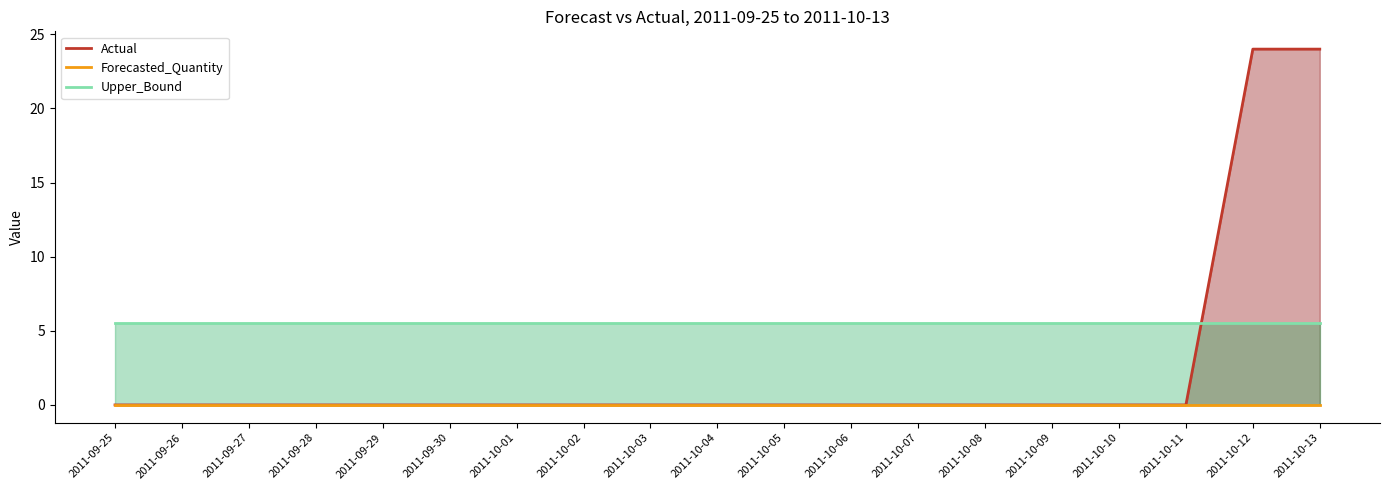

Reading right to left, list all the values displayed in this chart.

Actual: 24.0	24.0	0.0	0.0	0.0	0.0	0.0	0.0	0.0	0.0	0.0	0.0	0.0	0.0	0.0	0.0	0.0	0.0	0.0
Forecasted_Quantity: 0.0	0.0	0.0	0.0	0.0	0.0	0.0	0.0	0.0	0.0	0.0	0.0	0.0	0.0	0.0	0.0	0.0	0.0	0.0
Upper_Bound: 5.5	5.5	5.5	5.5	5.5	5.5	5.5	5.5	5.5	5.5	5.5	5.5	5.5	5.5	5.5	5.5	5.5	5.5	5.5